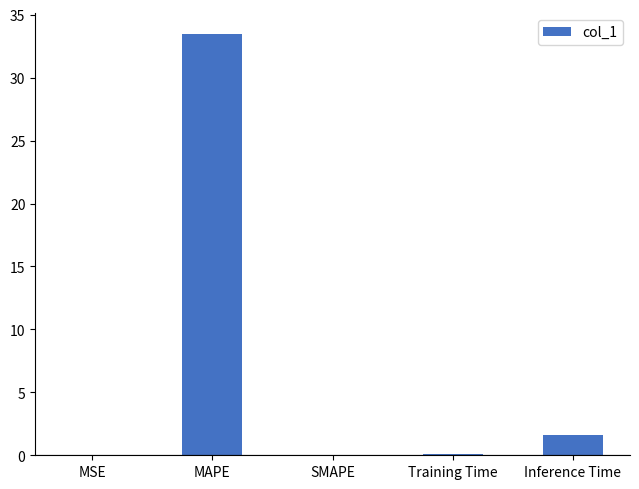

Are the bars horizontal?

No